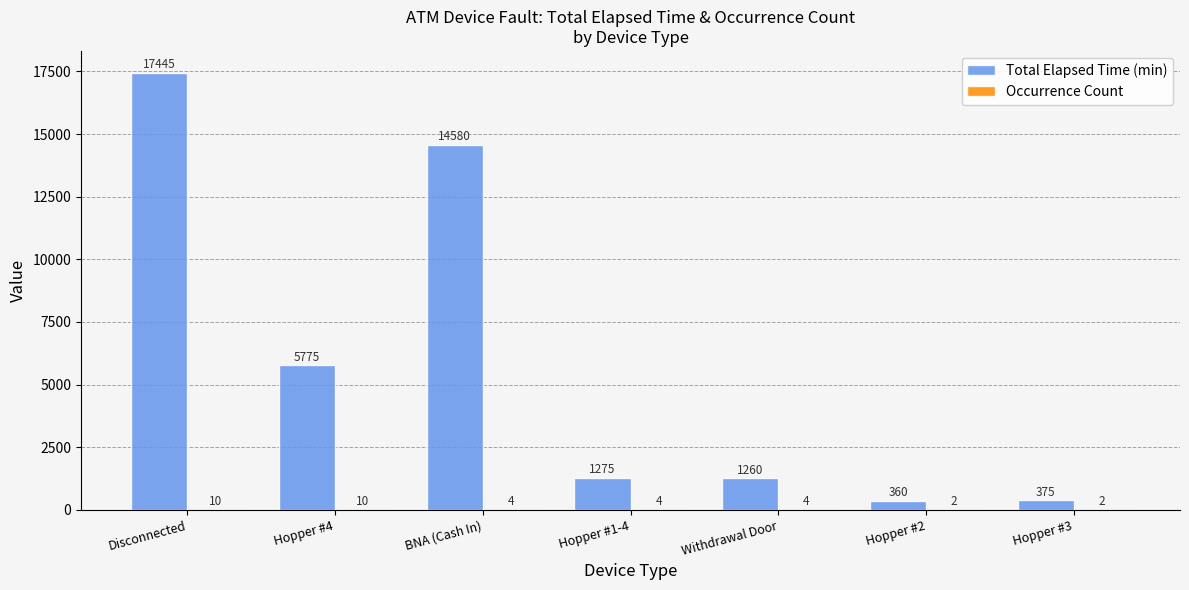

Does the chart contain stacked bars?

No